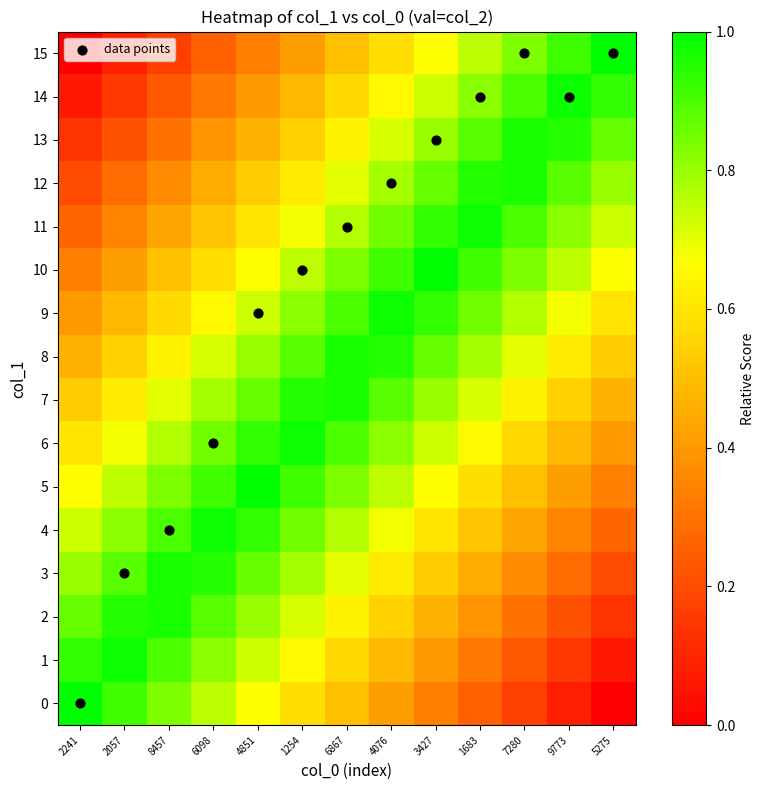

Reading right to left, what are all the values shown in this chart?

data points: 5275=15.0	9773=14.0	7280=15.0	1683=14.0	3427=13.0	4076=12.0	6867=11.0	1254=10.0	4851=9.0	6098=6.0	8457=4.0	2057=3.0	2241=0.0
row_0: 5275=0.0	9773=0.1	7280=0.2	1683=0.2	3427=0.3	4076=0.4	6867=0.5	1254=0.6	4851=0.7	6098=0.8	8457=0.8	2057=0.9	2241=1.0
row_1: 5275=0.1	9773=0.2	7280=0.2	1683=0.3	3427=0.4	4076=0.5	6867=0.6	1254=0.7	4851=0.7	6098=0.8	8457=0.9	2057=1.0	2241=0.9
row_2: 5275=0.1	9773=0.2	7280=0.3	1683=0.4	3427=0.5	4076=0.6	6867=0.6	1254=0.7	4851=0.8	6098=0.9	8457=1.0	2057=0.9	2241=0.9
row_3: 5275=0.2	9773=0.3	7280=0.4	1683=0.4	3427=0.5	4076=0.6	6867=0.7	1254=0.8	4851=0.9	6098=0.9	8457=1.0	2057=0.9	2241=0.8
row_4: 5275=0.3	9773=0.3	7280=0.4	1683=0.5	3427=0.6	4076=0.7	6867=0.8	1254=0.8	4851=0.9	6098=1.0	8457=0.9	2057=0.8	2241=0.7
row_5: 5275=0.3	9773=0.4	7280=0.5	1683=0.6	3427=0.7	4076=0.8	6867=0.8	1254=0.9	4851=1.0	6098=0.9	8457=0.8	2057=0.8	2241=0.7
row_6: 5275=0.4	9773=0.5	7280=0.6	1683=0.7	3427=0.7	4076=0.8	6867=0.9	1254=1.0	4851=0.9	6098=0.8	8457=0.8	2057=0.7	2241=0.6
row_7: 5275=0.5	9773=0.6	7280=0.6	1683=0.7	3427=0.8	4076=0.9	6867=1.0	1254=0.9	4851=0.9	6098=0.8	8457=0.7	2057=0.6	2241=0.5
row_8: 5275=0.5	9773=0.6	7280=0.7	1683=0.8	3427=0.9	4076=0.9	6867=1.0	1254=0.9	4851=0.8	6098=0.7	8457=0.6	2057=0.6	2241=0.5
row_9: 5275=0.6	9773=0.7	7280=0.8	1683=0.8	3427=0.9	4076=1.0	6867=0.9	1254=0.8	4851=0.7	6098=0.7	8457=0.6	2057=0.5	2241=0.4
row_10: 5275=0.7	9773=0.8	7280=0.8	1683=0.9	3427=1.0	4076=0.9	6867=0.8	1254=0.8	4851=0.7	6098=0.6	8457=0.5	2057=0.4	2241=0.3
row_11: 5275=0.7	9773=0.8	7280=0.9	1683=1.0	3427=0.9	4076=0.8	6867=0.8	1254=0.7	4851=0.6	6098=0.5	8457=0.4	2057=0.3	2241=0.3
row_12: 5275=0.8	9773=0.9	7280=1.0	1683=0.9	3427=0.9	4076=0.8	6867=0.7	1254=0.6	4851=0.5	6098=0.4	8457=0.4	2057=0.3	2241=0.2
row_13: 5275=0.9	9773=0.9	7280=1.0	1683=0.9	3427=0.8	4076=0.7	6867=0.6	1254=0.6	4851=0.5	6098=0.4	8457=0.3	2057=0.2	2241=0.1
row_14: 5275=0.9	9773=1.0	7280=0.9	1683=0.8	3427=0.7	4076=0.7	6867=0.6	1254=0.5	4851=0.4	6098=0.3	8457=0.2	2057=0.2	2241=0.1
row_15: 5275=1.0	9773=0.9	7280=0.8	1683=0.8	3427=0.7	4076=0.6	6867=0.5	1254=0.4	4851=0.3	6098=0.2	8457=0.2	2057=0.1	2241=0.0